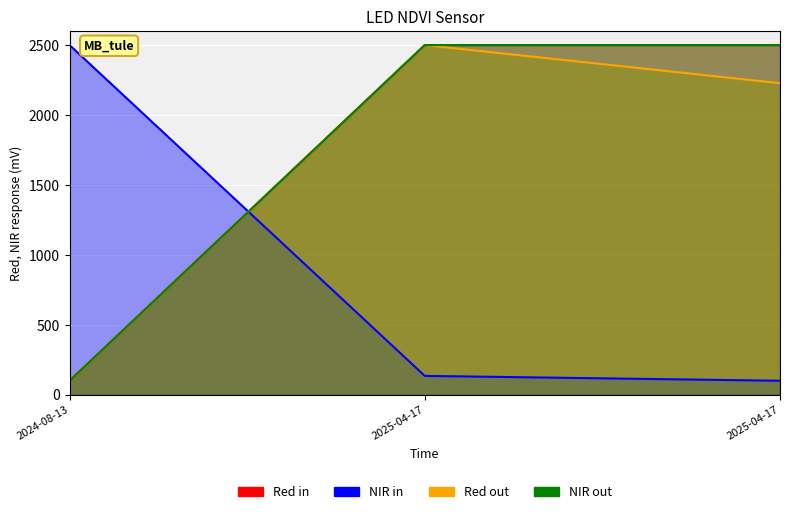

What is the label of the 2nd point from the left?

2025-04-17